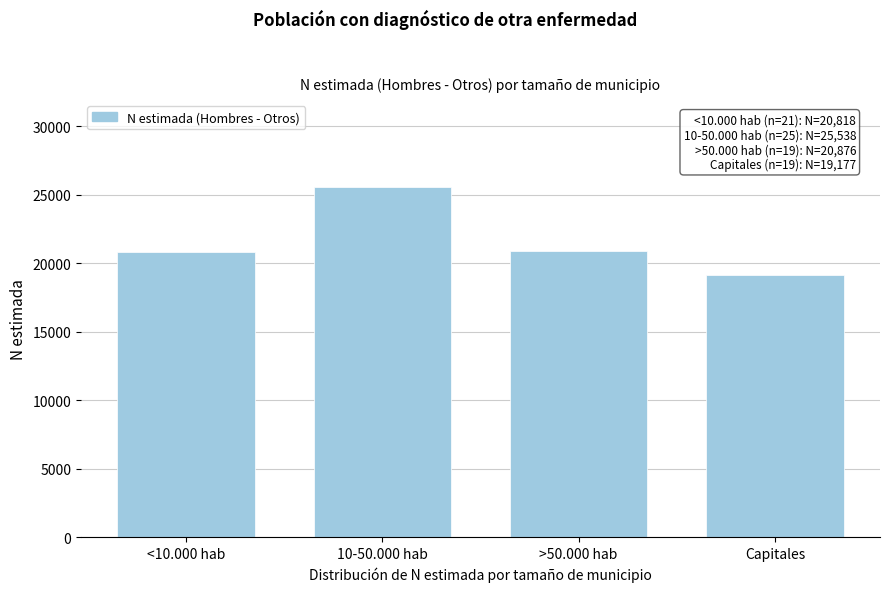

Which category has the lowest value across all series?

Capitales